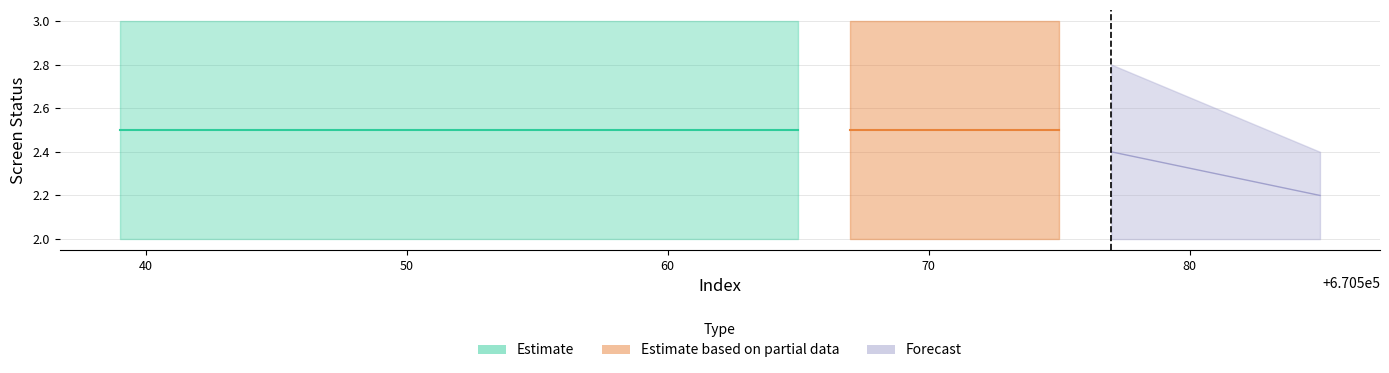

Count the number of categories in the chart.

20